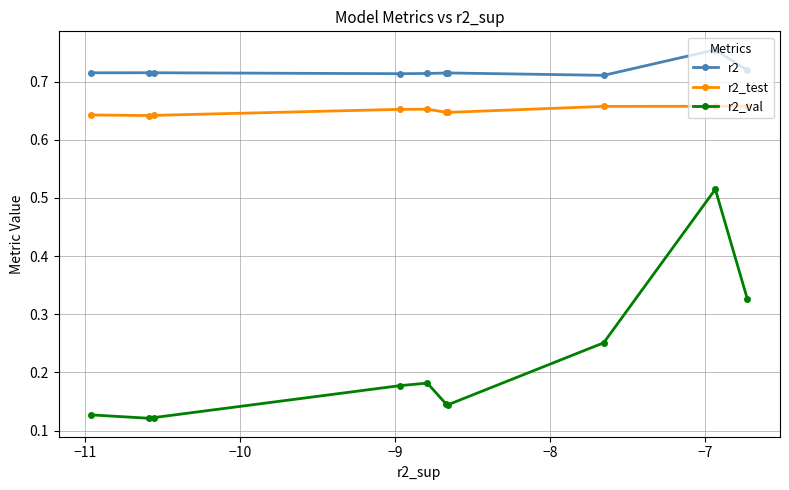

True or false: r2_test and r2_val cross at least once.

False